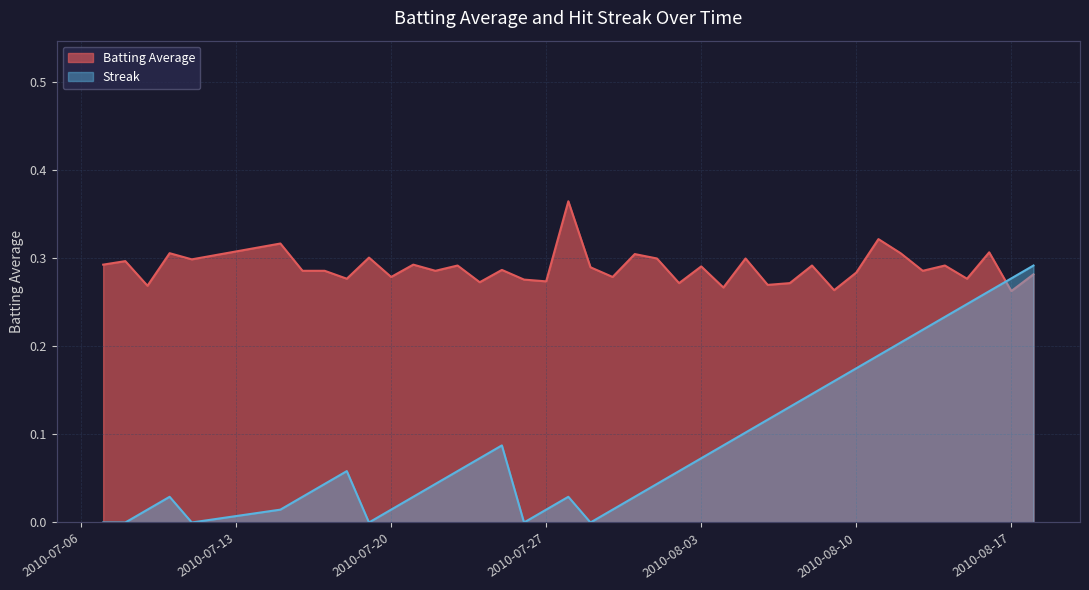

True or false: Streak and Batting Average cross at least once.

True